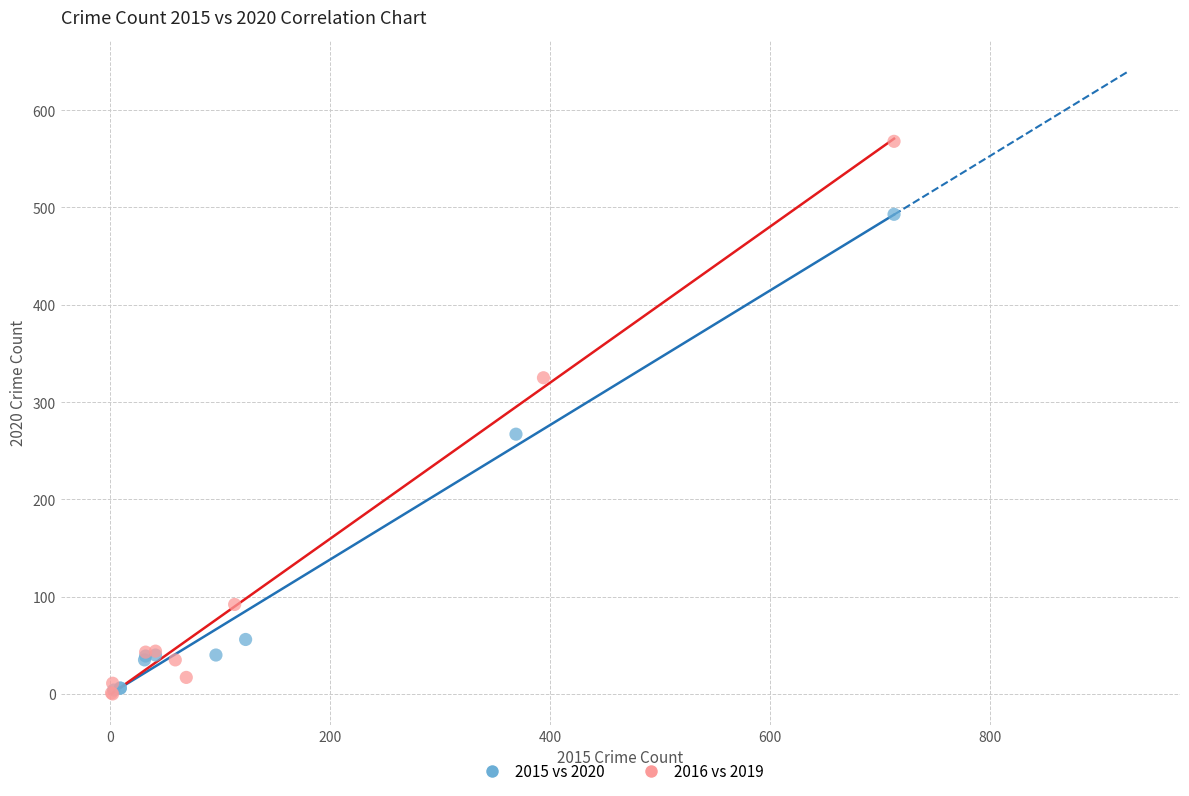

Which series reaches the maximum Y coordinate?

2016 vs 2019